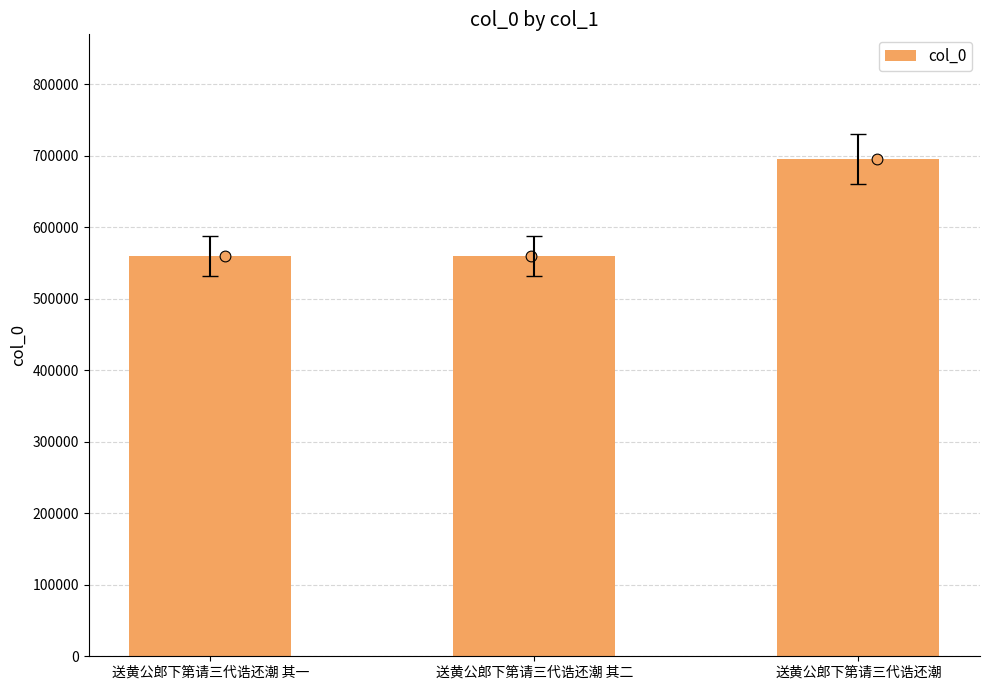

Between 送黄公郎下第请三代诰还潮 and 送黄公郎下第请三代诰还潮 其一, which is larger?

送黄公郎下第请三代诰还潮